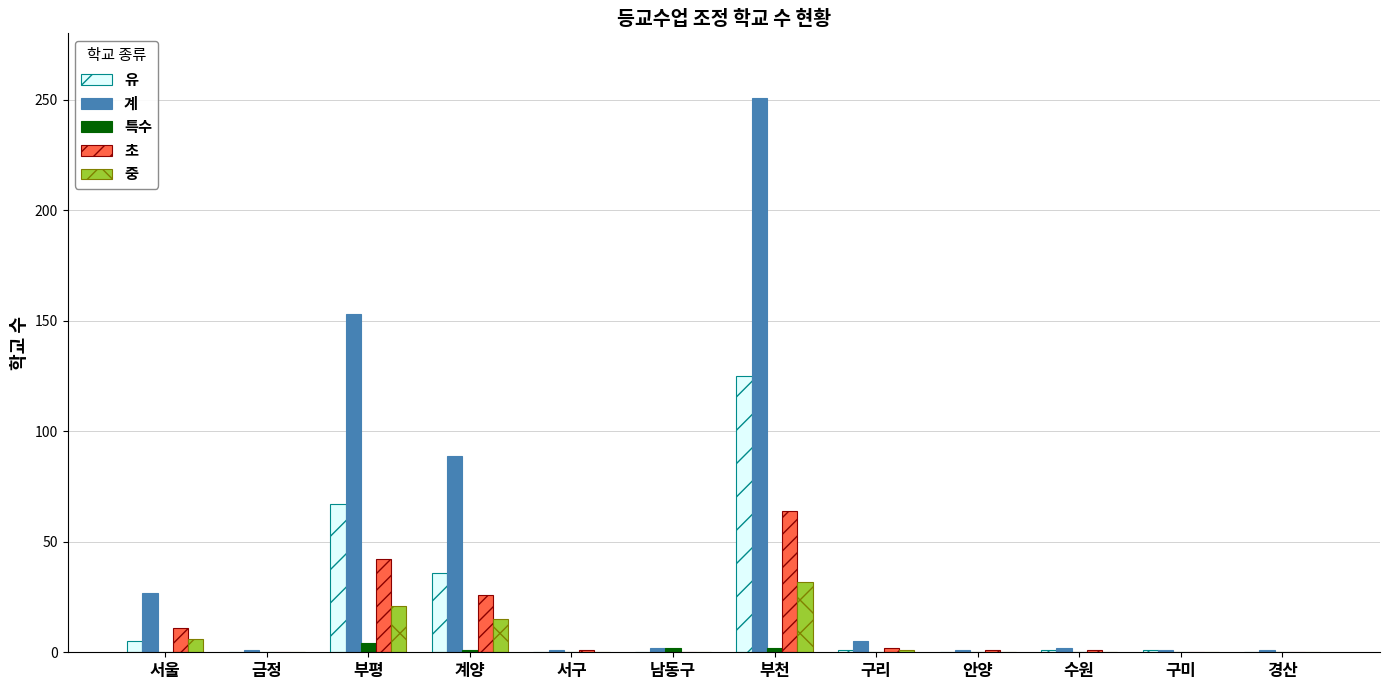

True or false: 초 has a value of 42 at 부평.

True